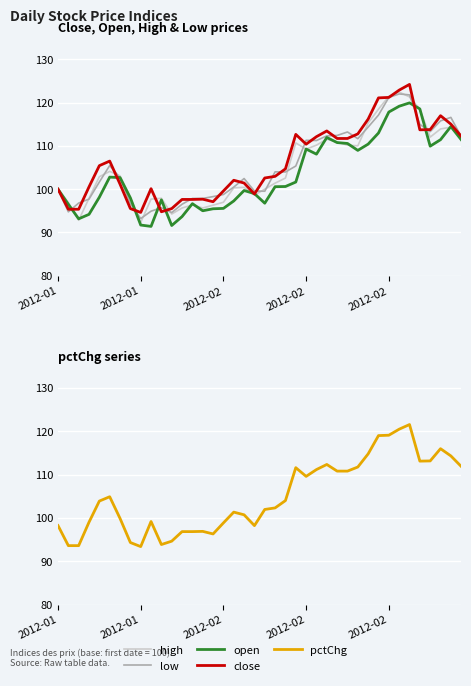

Where is the first local minimum for low?

2012-01